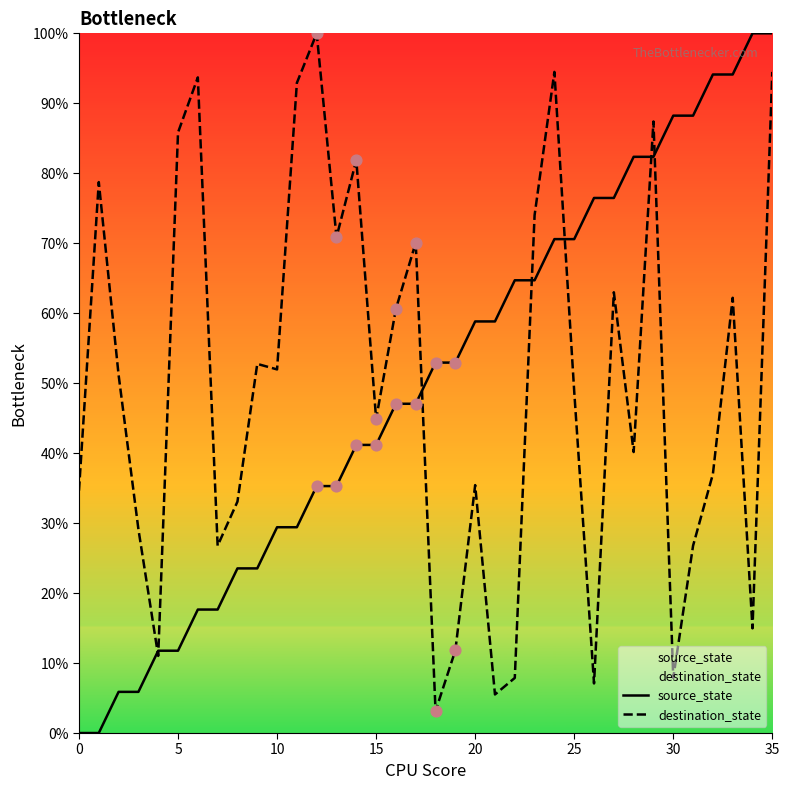

What are all the series names shown in the legend?

source_state, destination_state